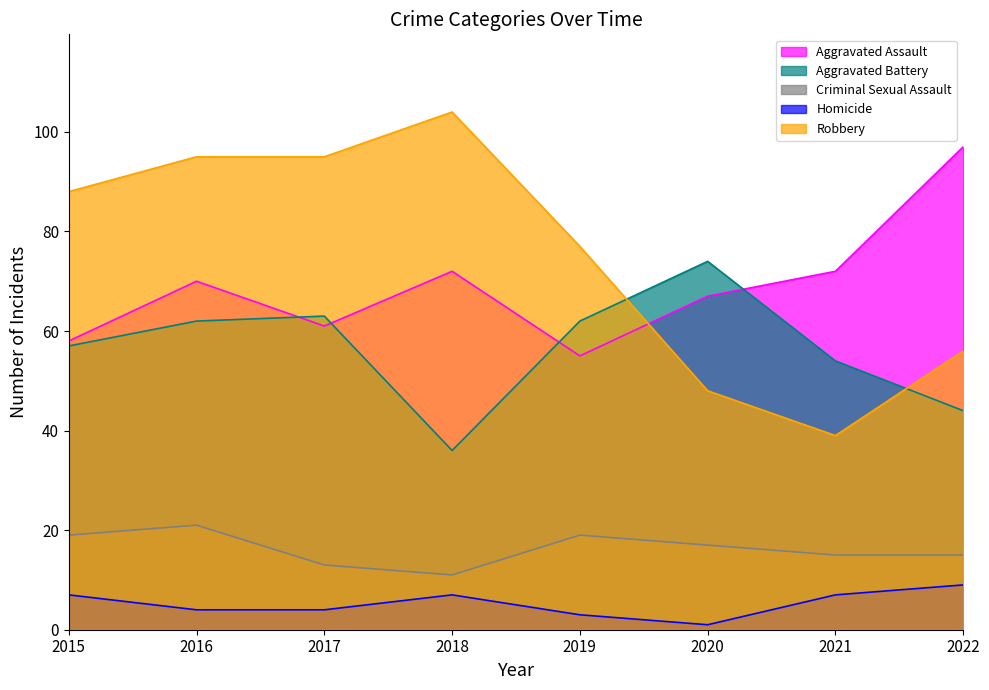

What is the highest value of the Aggravated Battery series?

74